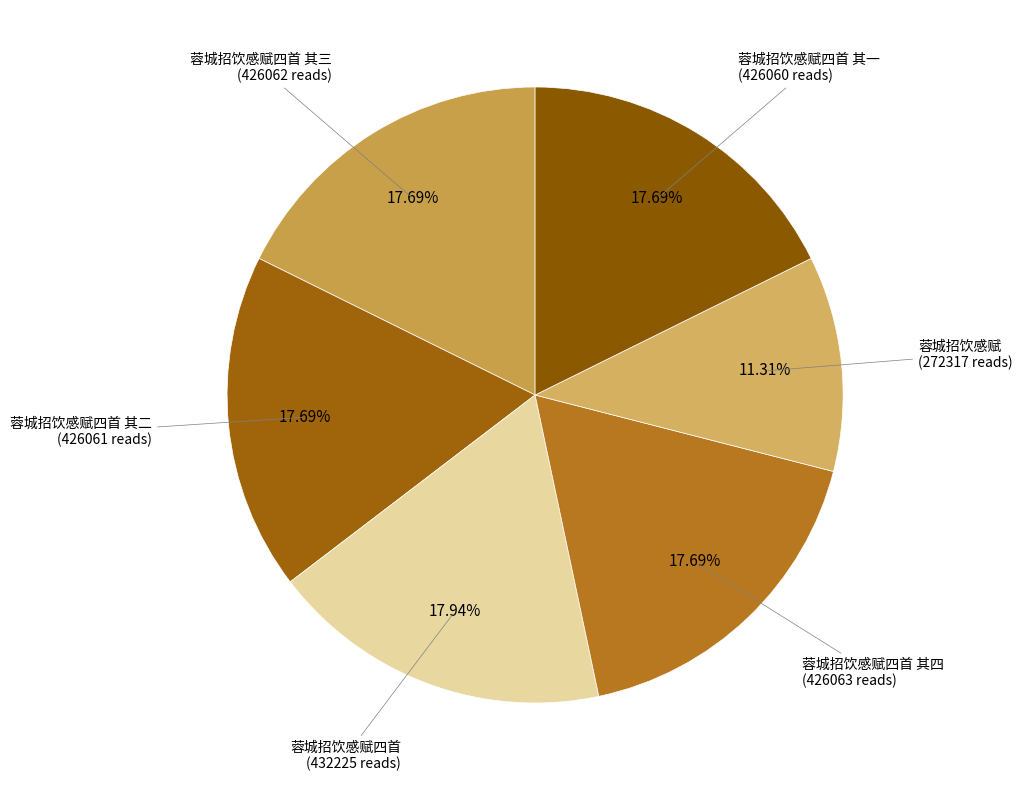

Which slice is the largest?

蓉城招饮感赋四首